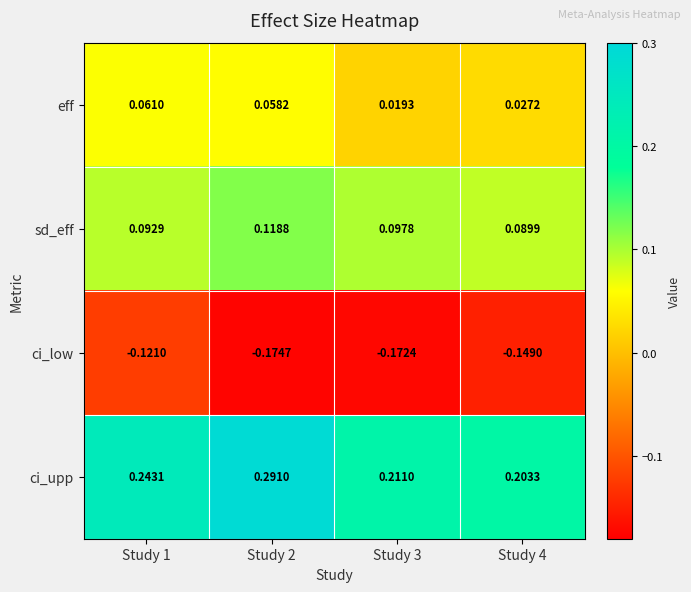

Which series has the largest total across all categories?

ci_upp